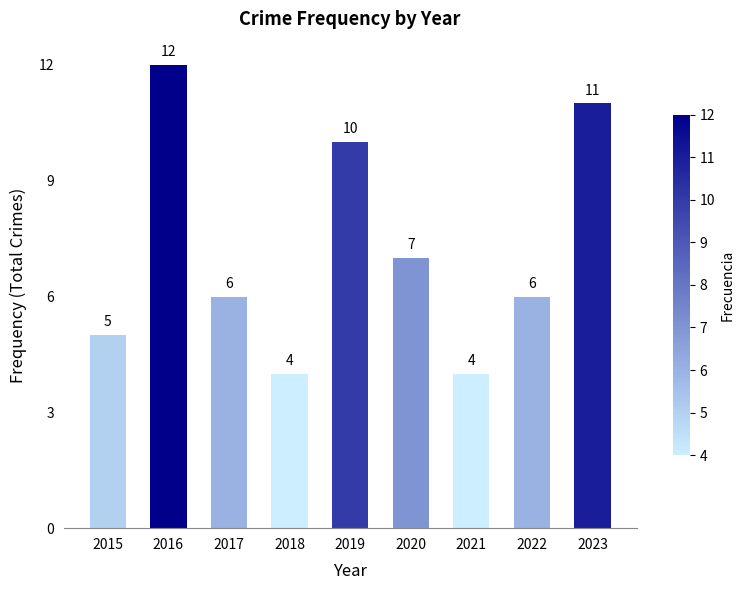

What is the smallest value displayed?

4